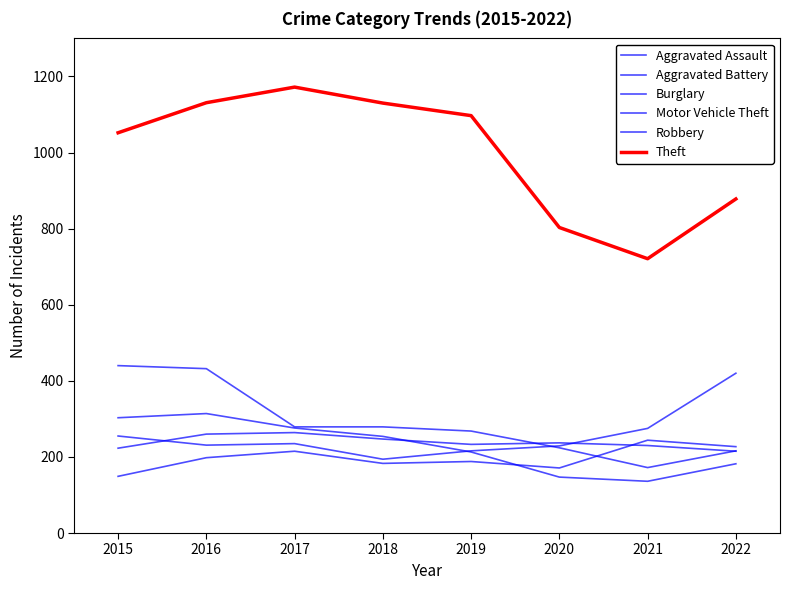

How many interior local valleys does the Aggravated Battery series have?

1